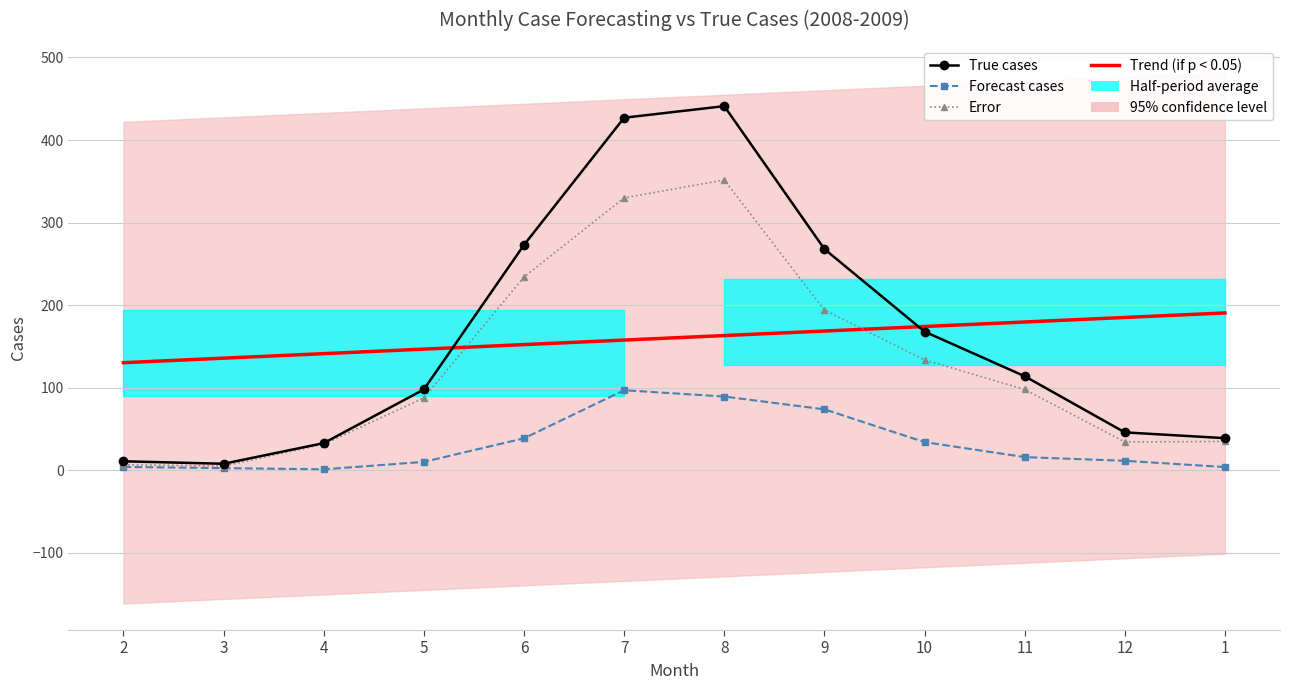

Which series has the widest spread of values?

True cases